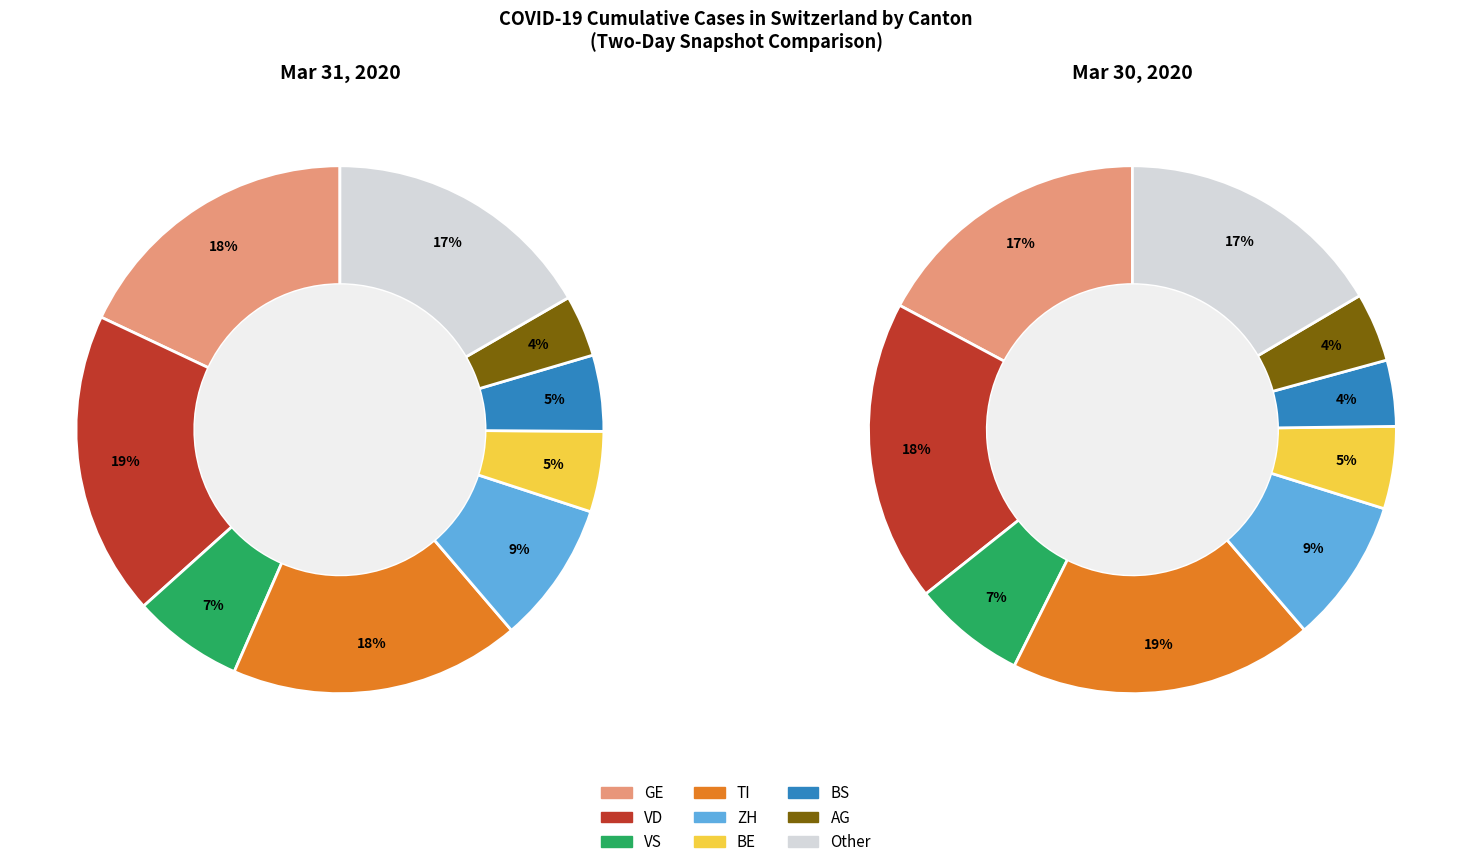

To the nearest percent, what is the difference between the 5 and 7 slice percentages?

4%